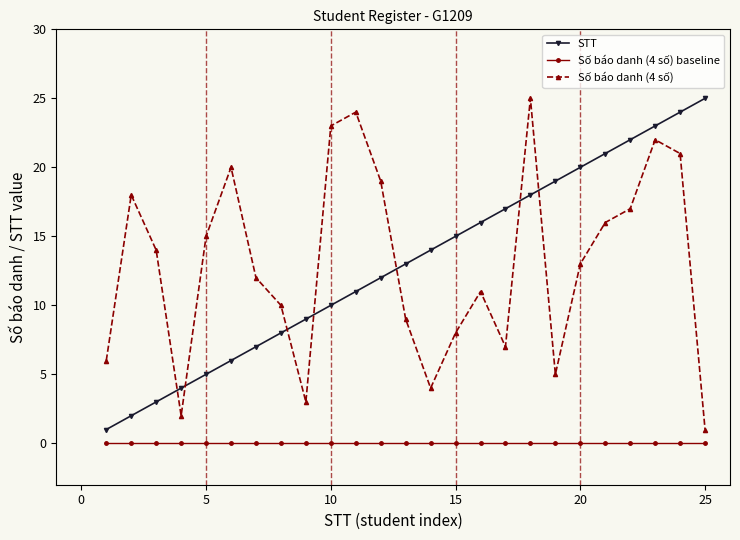

True or false: Số báo danh (4 số) and STT intersect in this chart.

True